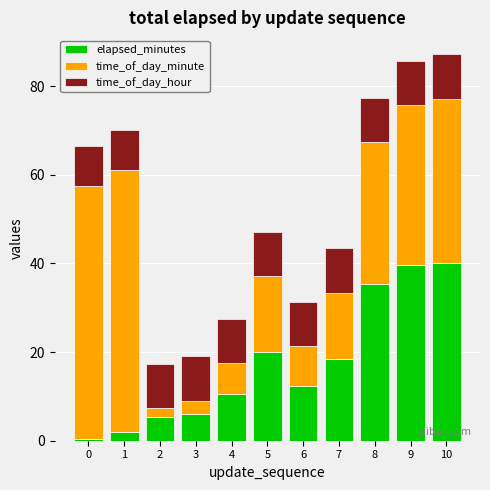

What is the total value across all series at 1?

70.1